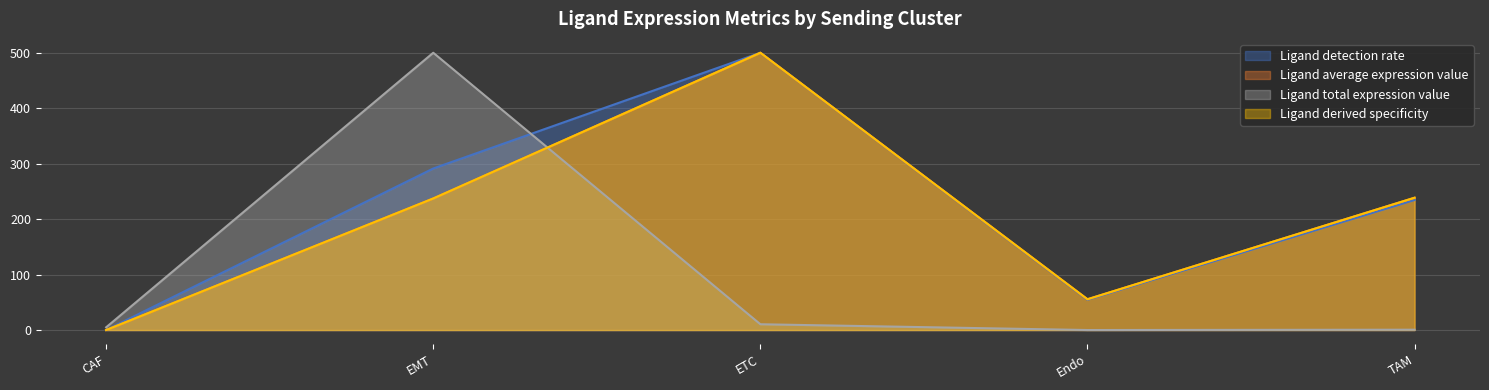

How many lines are shown in the chart?

4